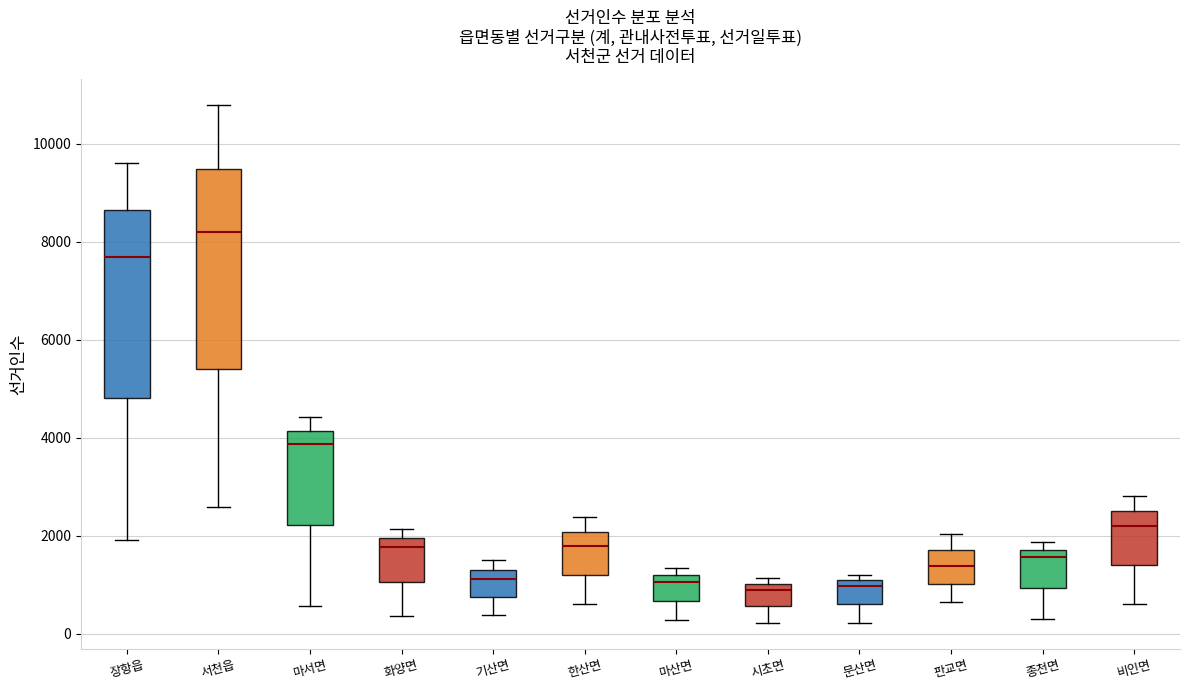

Reading left to right, read every box against the y-axis: the position of its median line, the range the box covers, and the ends of its whiskers. The values are not printed on the chart, so give them approximately, as read against the axis.

장항읍: median 7600, box 4800 to 8600, whiskers 2000 to 9600
서천읍: median 8200, box 5400 to 9400, whiskers 2600 to 10800
마서면: median 3800, box 2200 to 4200, whiskers 600 to 4400
화양면: median 1800, box 1000 to 2000, whiskers 400 to 2200
기산면: median 1200, box 800 to 1400, whiskers 400 to 1600
한산면: median 1800, box 1200 to 2000, whiskers 600 to 2400
마산면: median 1000, box 600 to 1200, whiskers 200 to 1400
시초면: median 1000 (just below the box's upper edge), box 600 to 1000, whiskers 200 to 1200
문산면: median 1000 (just below the box's upper edge), box 600 to 1000, whiskers 200 to 1200
판교면: median 1400, box 1000 to 1800, whiskers 600 to 2000
종천면: median 1600, box 1000 to 1800, whiskers 400 to 1800 (just above the box's upper edge)
비인면: median 2200, box 1400 to 2600, whiskers 600 to 2800